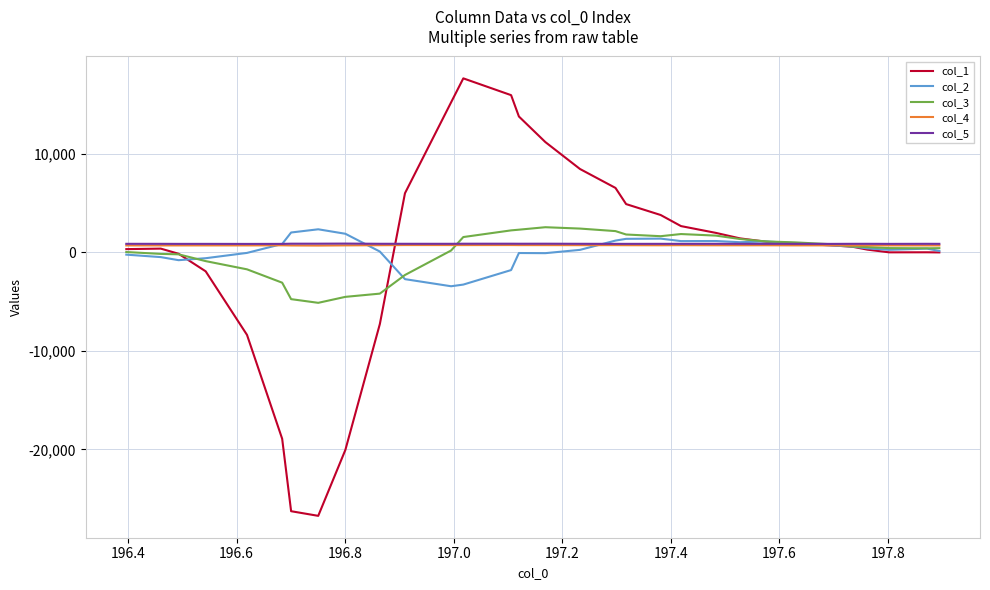

Which series has the widest spread of values?

col_1